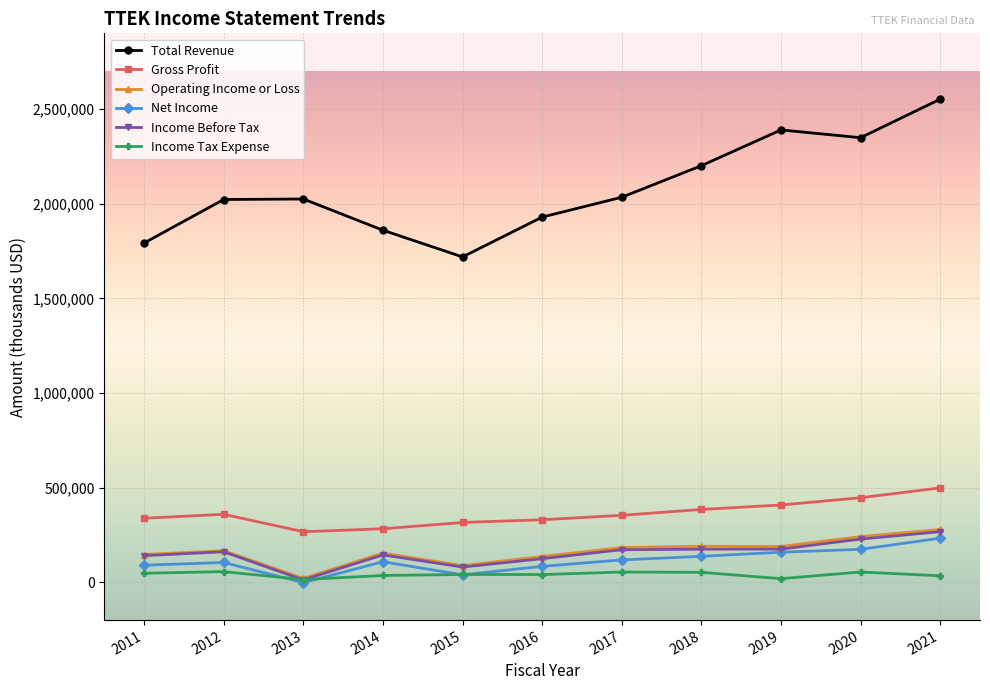

What is the difference between the maximum and minimum values in the Income Tax Expense series?

42100